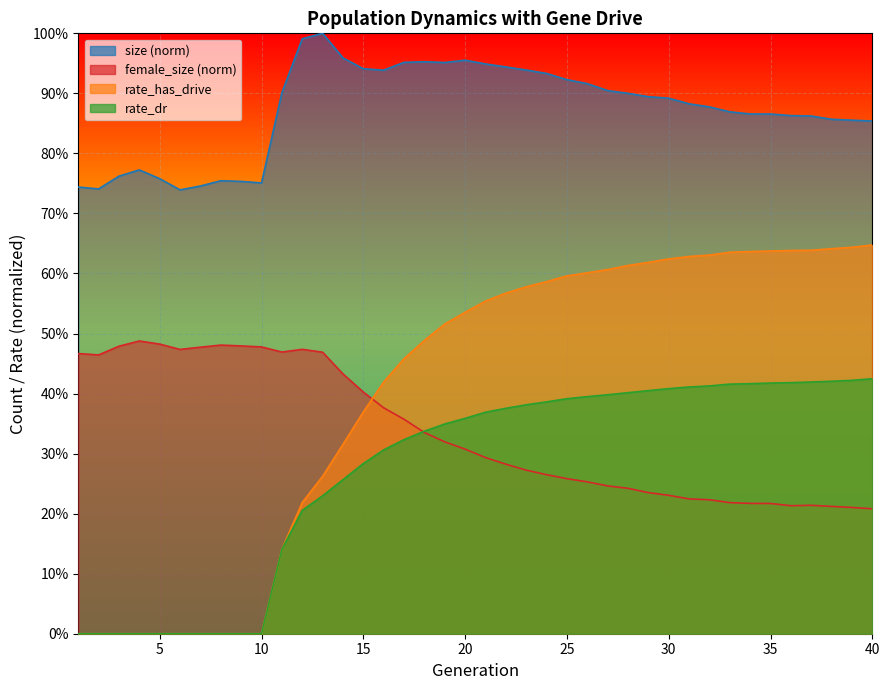

True or false: female_size has more than 1 interior local peaks.

True